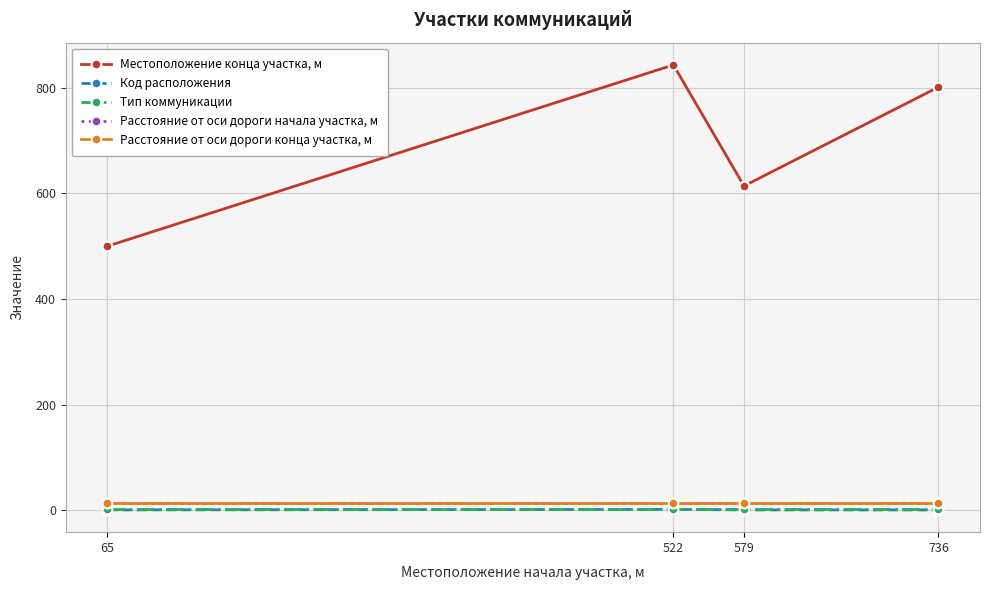

What is the approximate value of Расстояние от оси дороги конца участка, м at 522?

15